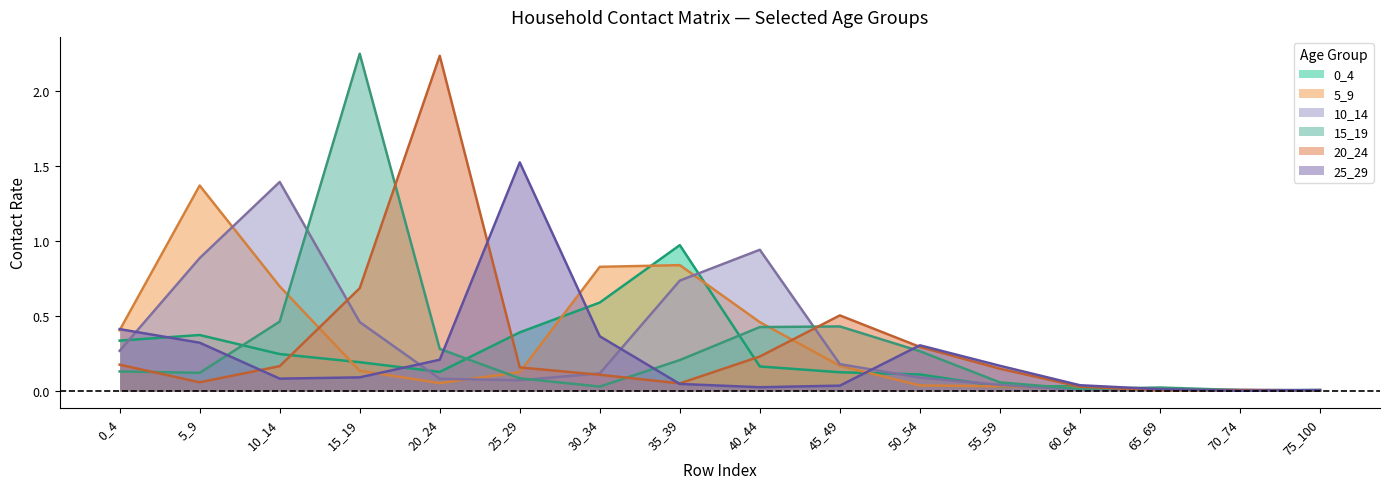

Reading left to right, transcribe all the data shown in this chart.

0_4: 0.3	0.4	0.2	0.2	0.1	0.4	0.6	1.0	0.2	0.1	0.1	0.0	0.0	0.0	0.0	0.0
5_9: 0.4	1.4	0.7	0.1	0.1	0.1	0.8	0.8	0.5	0.2	0.0	0.0	0.0	0.0	0.0	0.0
10_14: 0.3	0.9	1.4	0.5	0.1	0.1	0.1	0.7	0.9	0.2	0.1	0.0	0.0	0.0	0.0	0.0
15_19: 0.1	0.1	0.5	2.2	0.3	0.1	0.0	0.2	0.4	0.4	0.3	0.1	0.0	0.0	0.0	0.0
20_24: 0.2	0.1	0.2	0.7	2.2	0.2	0.1	0.1	0.2	0.5	0.3	0.1	0.0	0.0	0.0	0.0
25_29: 0.4	0.3	0.1	0.1	0.2	1.5	0.4	0.0	0.0	0.0	0.3	0.2	0.0	0.0	0.0	0.0